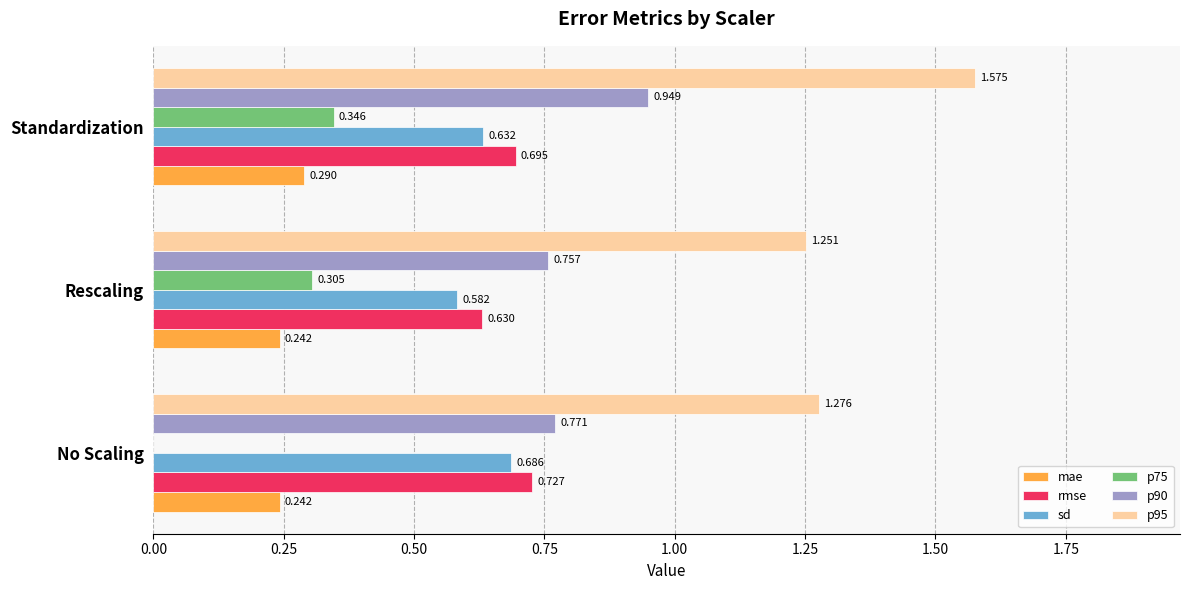

At which label is p75 closest to 0?

No Scaling